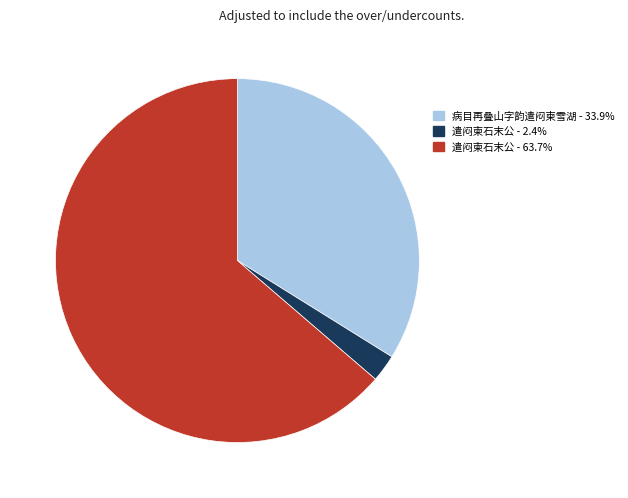

Does any single category account for the majority?

Yes